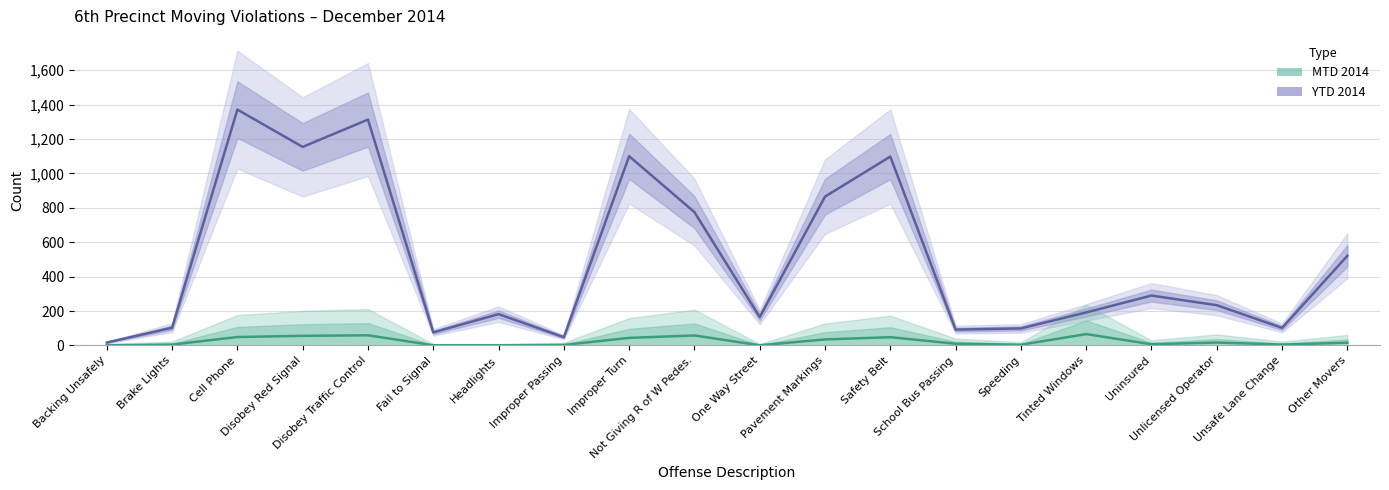

True or false: YTD 2014 and MTD 2014 intersect in this chart.

False